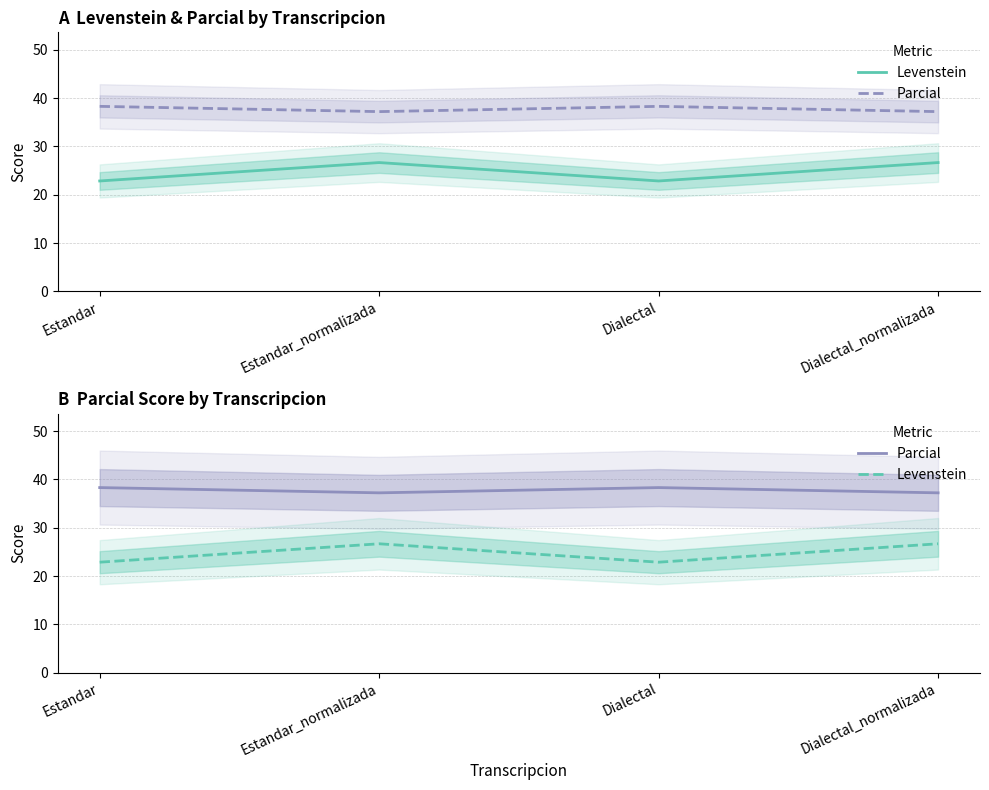

What is the difference between the Levenstein values at Dialectal_normalizada and Dialectal?

3.8